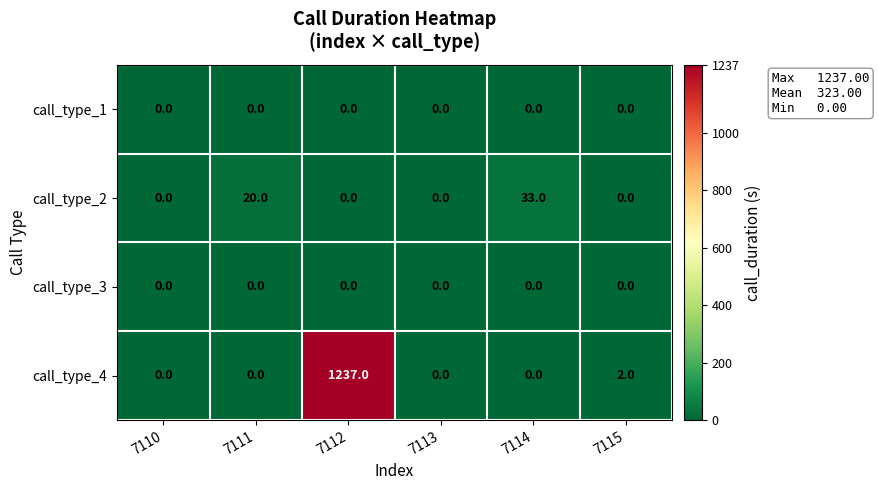

Which series changed the most between 7110 and 7111?

call_type_2